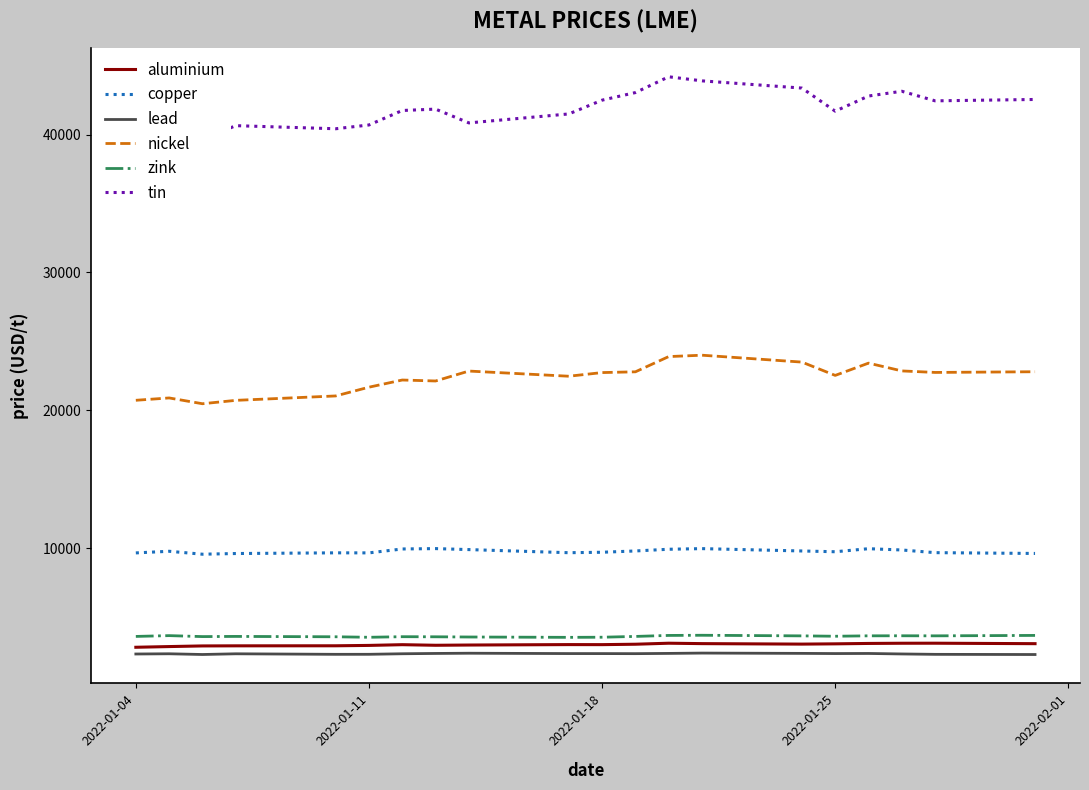

Which series has the largest total across all categories?

tin